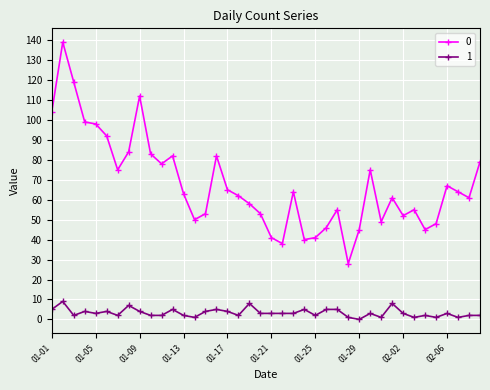

True or false: 0 has more than 0 points higher than both neighbors.

True